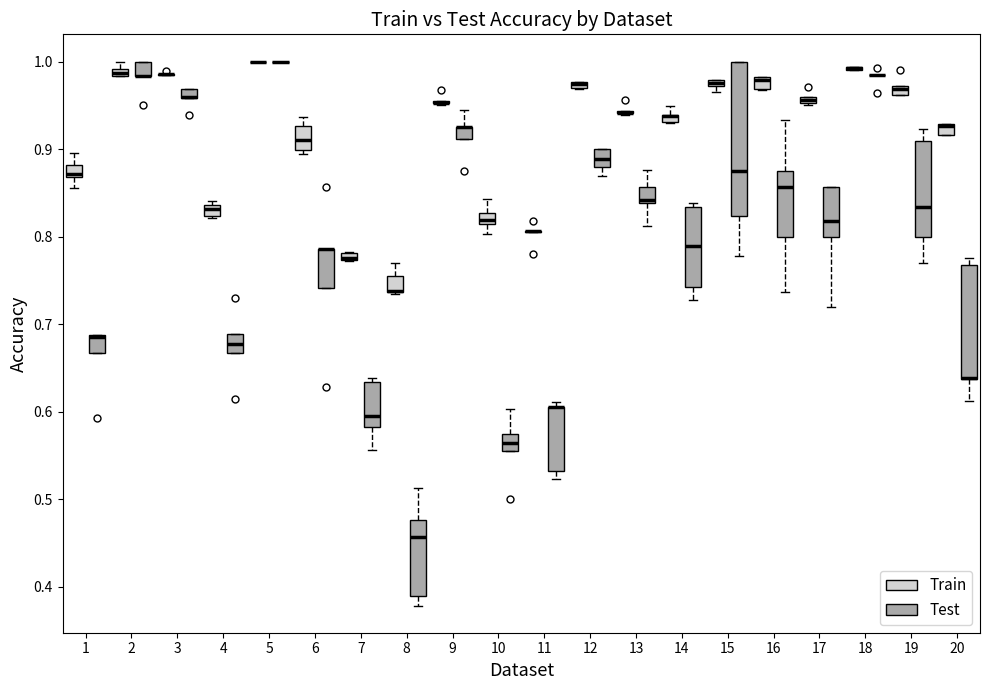

Comparing the boxes themselves (not the whiskers), which one is the tallest?

15 (Test)